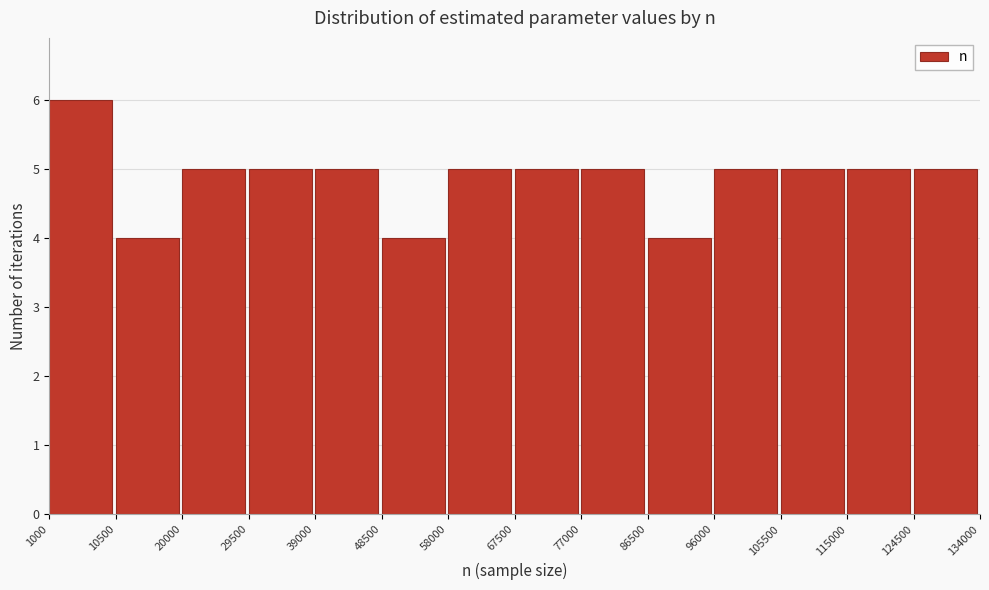

Over which range of the x-axis is the bar tallest?

1000 to 10500